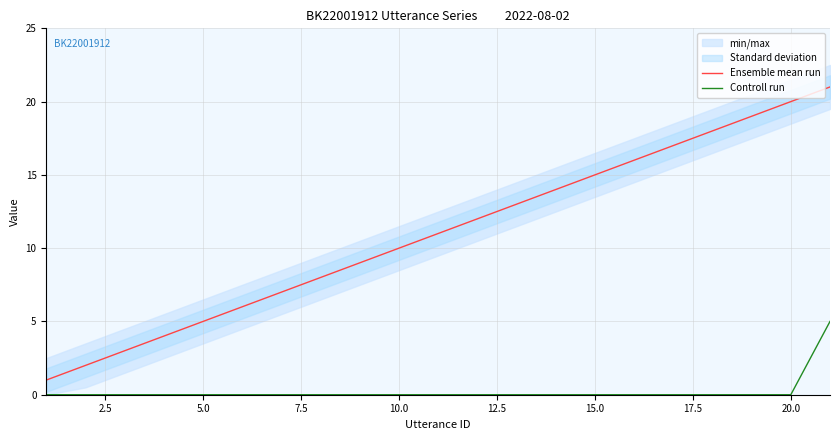

True or false: Ensemble mean run has a value of 20 at 20.0.

True